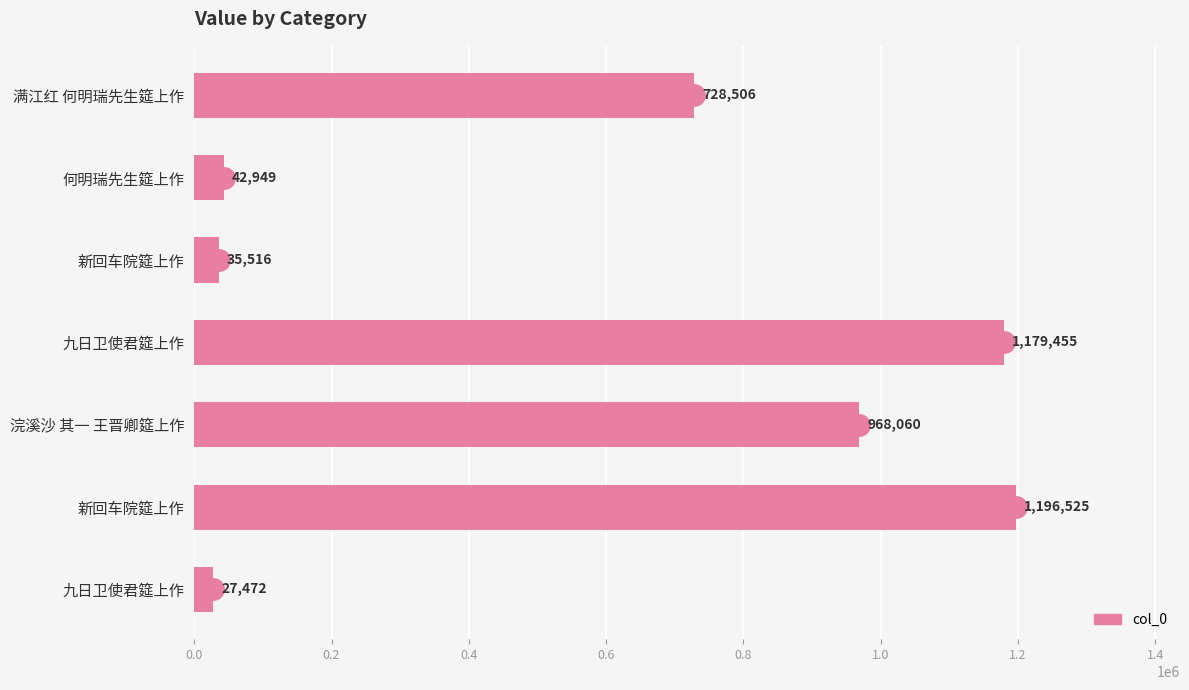

How many data points does each series have?

7